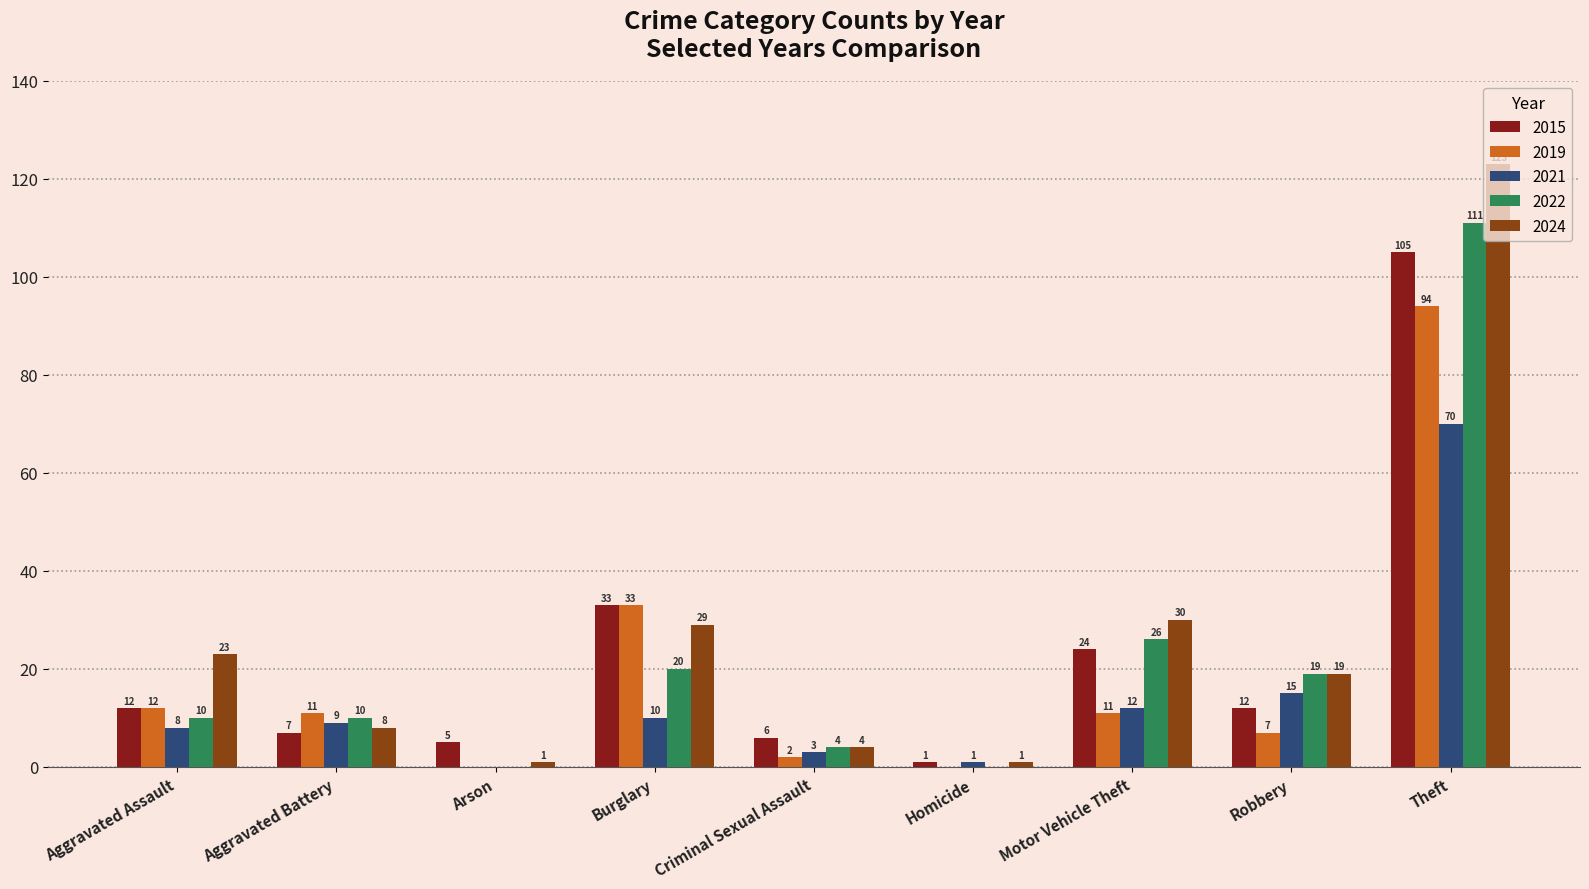

What value does the 2021 series have at Aggravated Assault?

8